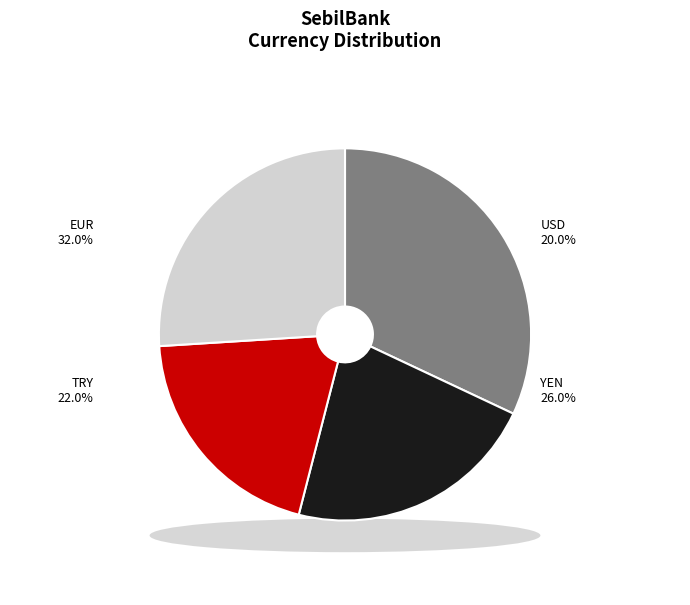

Count the number of slices in the pie.

4